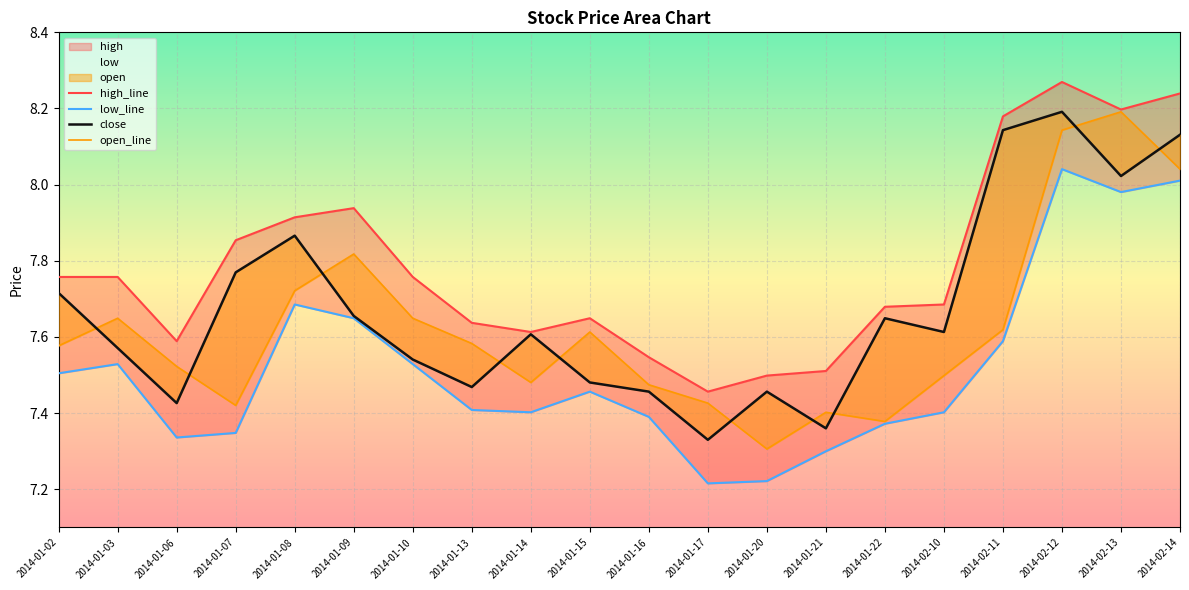

Between 2014-02-14 and 2014-01-02, which is larger?

2014-02-14